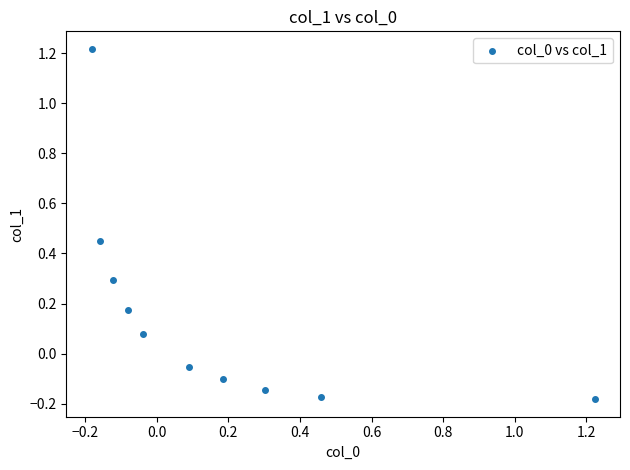

What is the range of X values (max minus min)?

1.4